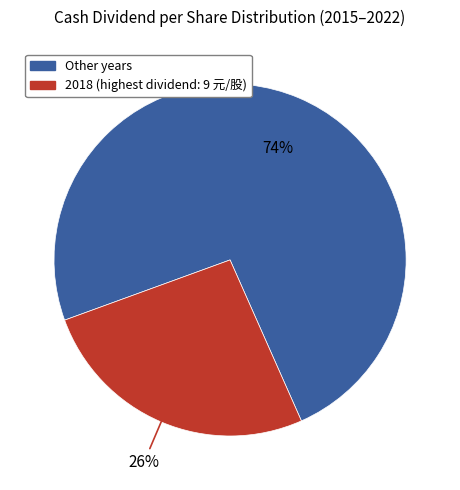

Is there any slice that represents more than half of the pie?

Yes